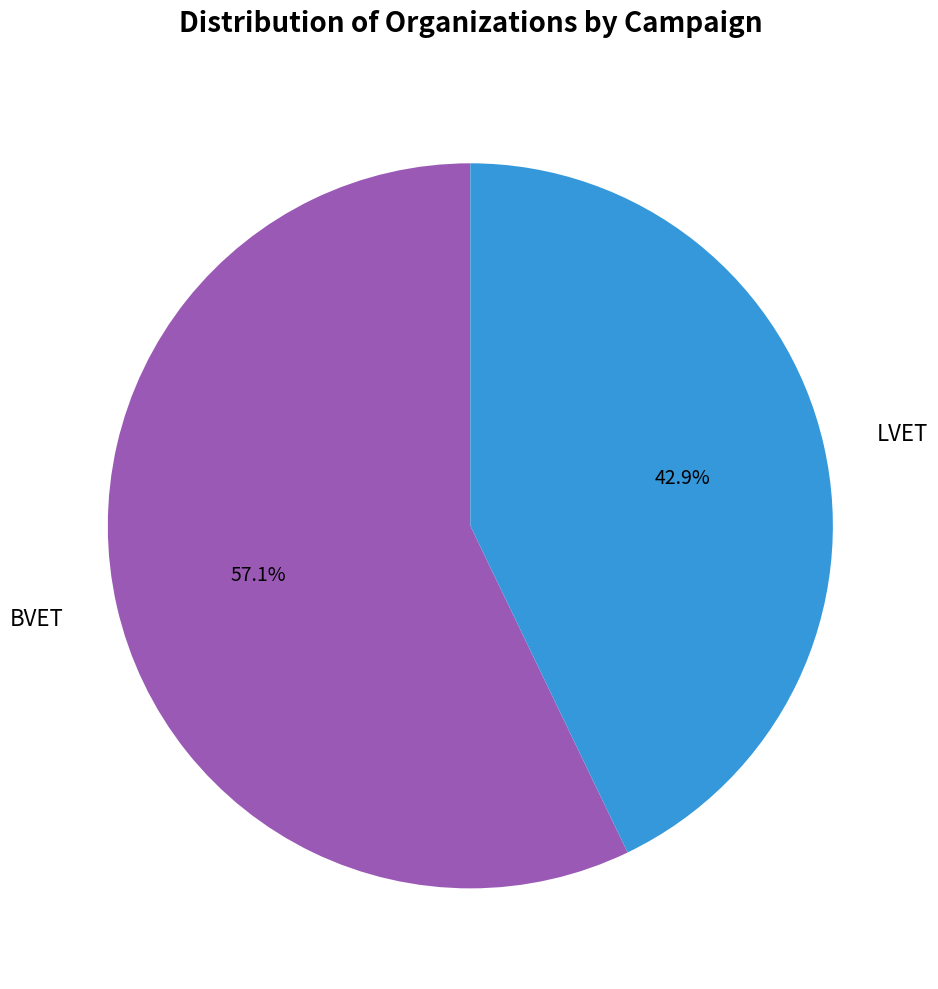

How many segments does this pie chart have?

2